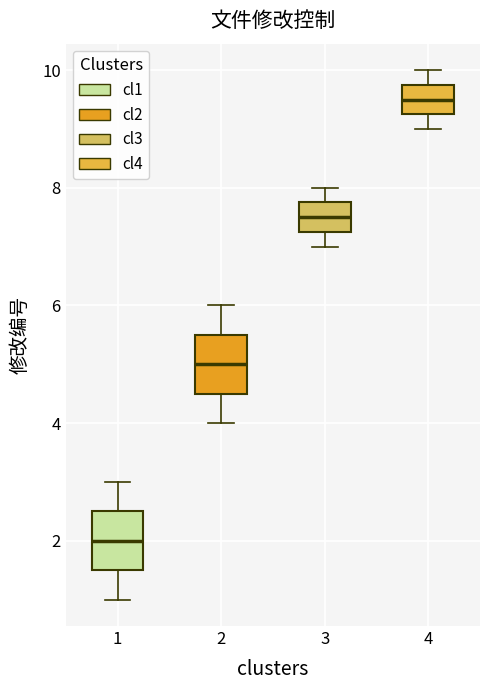

Where is the upper edge of the box at x = 3 on the y-axis? The values are not printed on the chart, so give them approximately, as read against the axis.

7.8